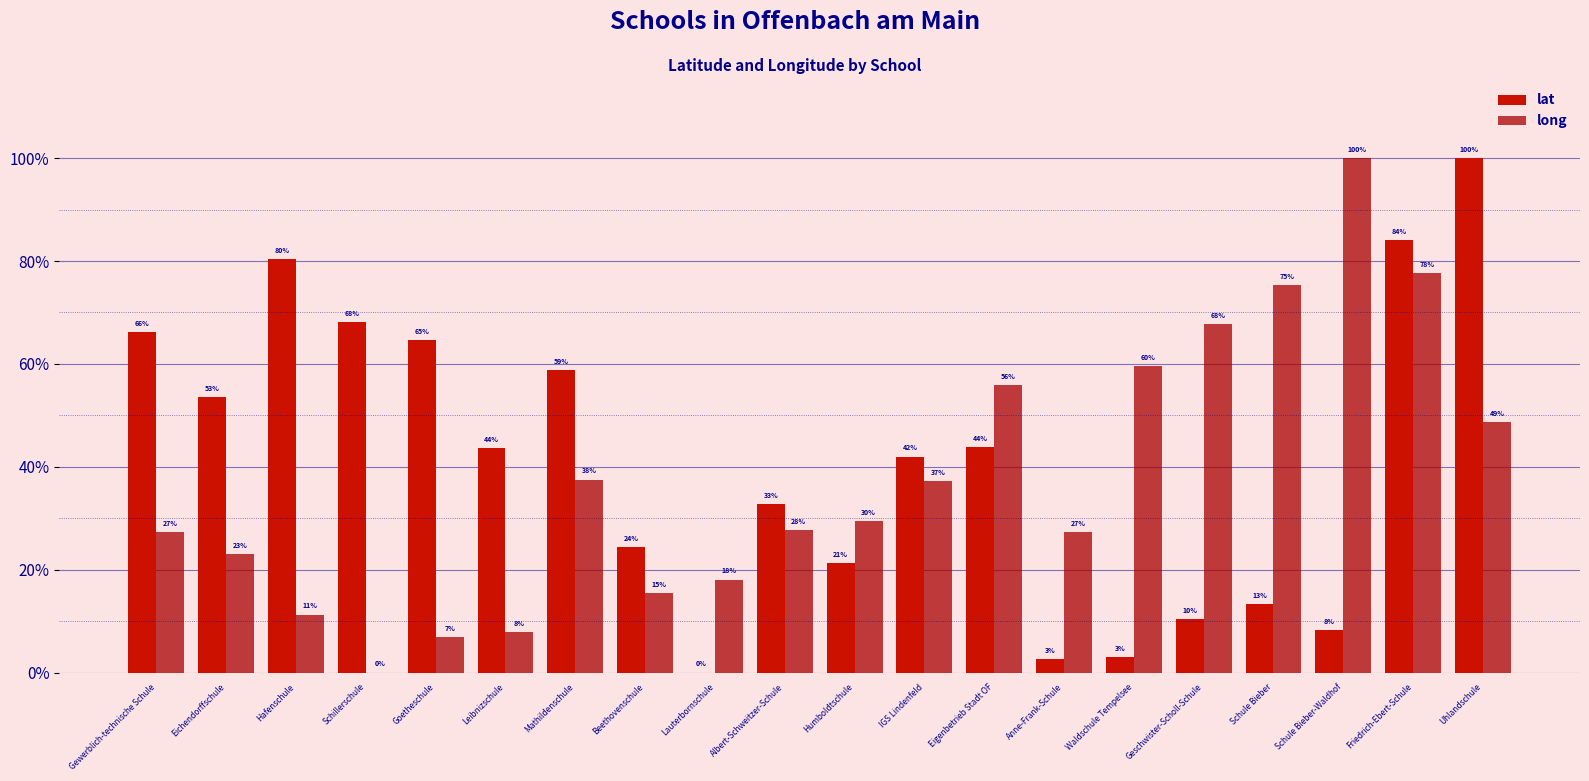

Between Hafenschule and Eigenbetrieb Stadt OF, which is larger?

Hafenschule